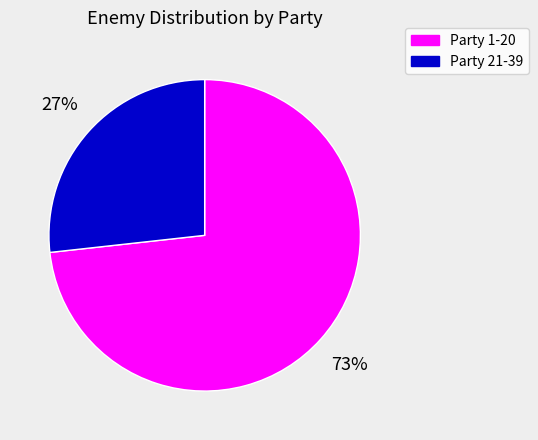

Which category has the smallest portion of the pie?

Party 21-39